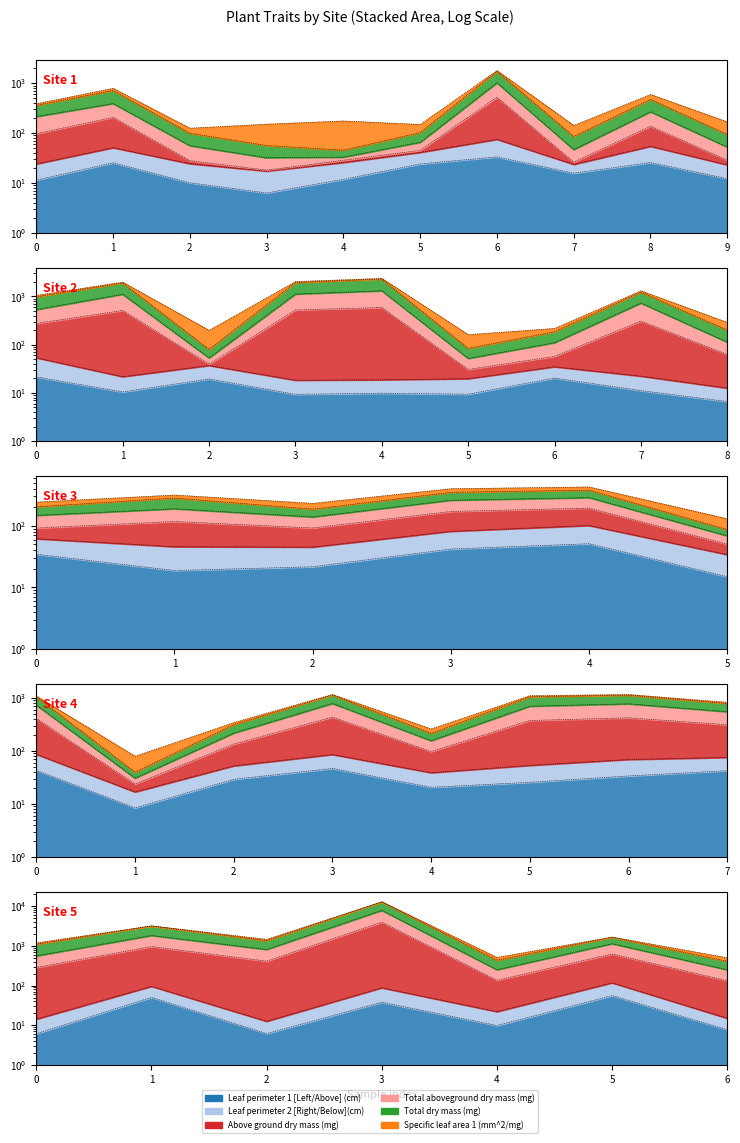

True or false: Above ground dry mass (mg) has a value of 13.2 at 5.

False